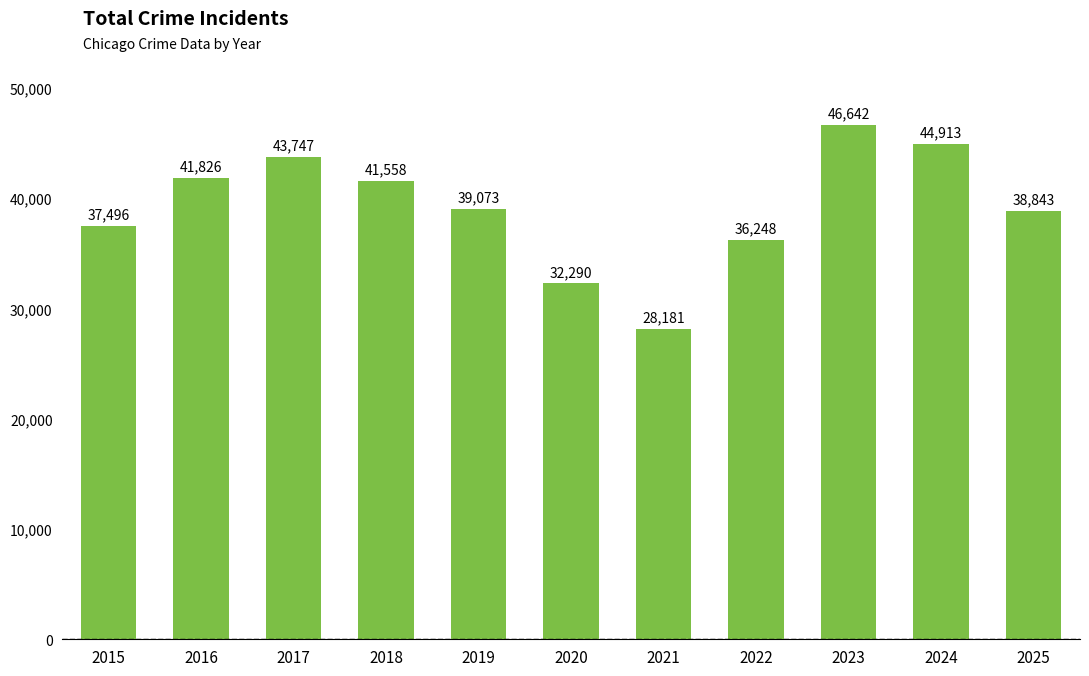

Reading left to right, transcribe all the data shown in this chart.

37496	41826	43747	41558	39073	32290	28181	36248	46642	44913	38843